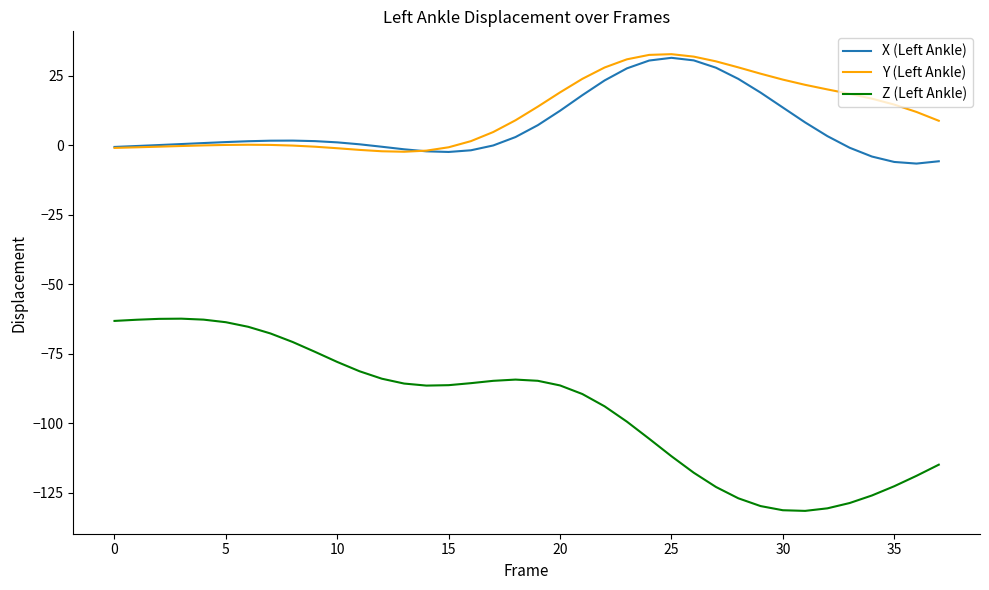

What is the minimum value for Y (Left Ankle)?

-2.3